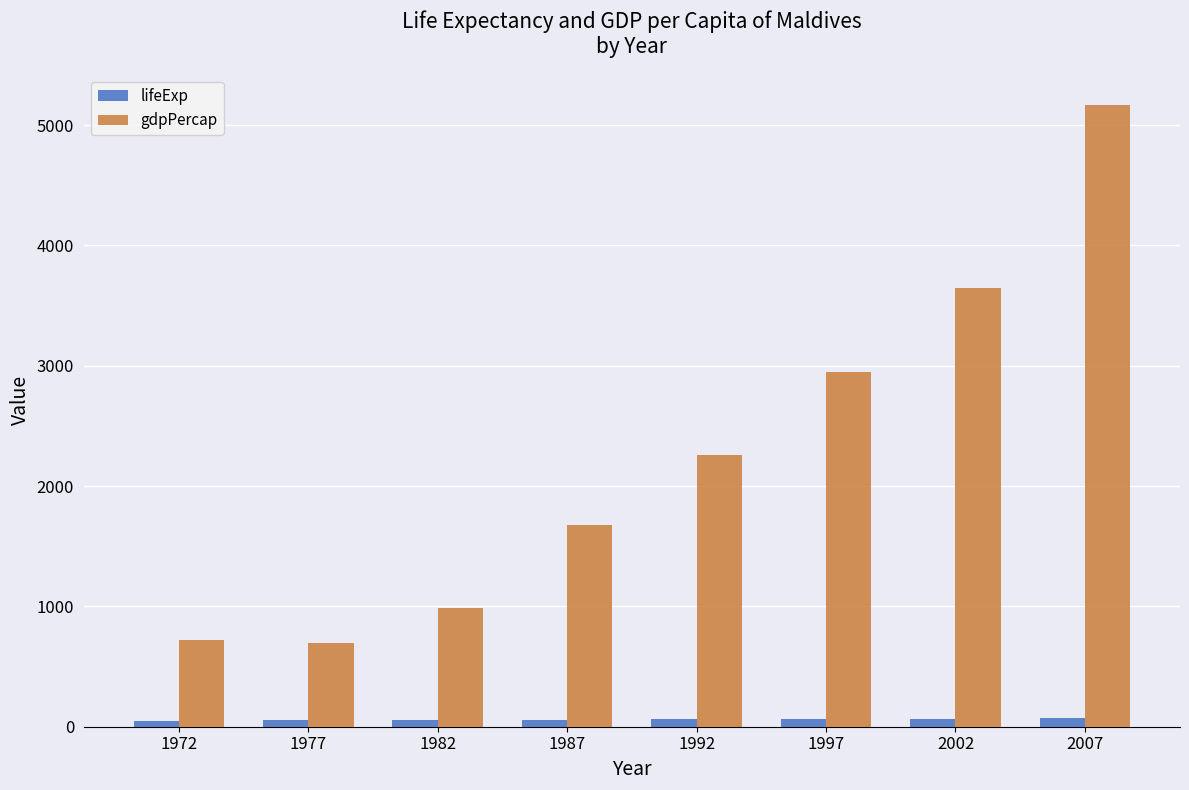

What is the difference between the maximum and minimum values in the lifeExp series?

17.0